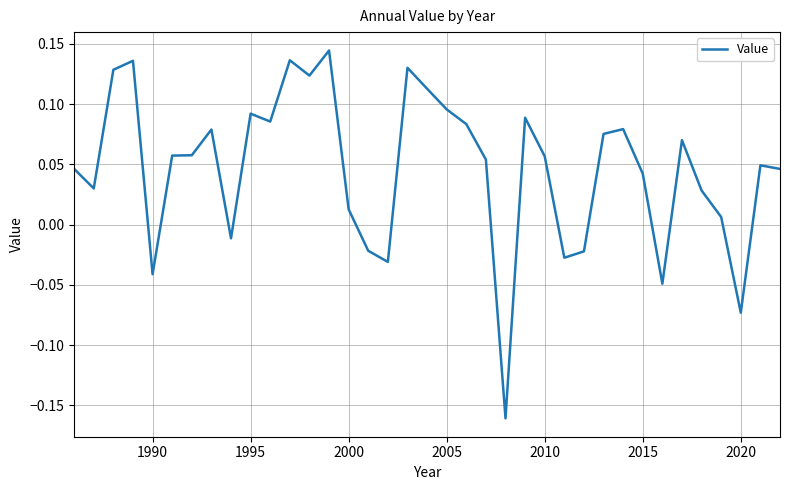

What is the difference between the maximum and minimum values?

0.3